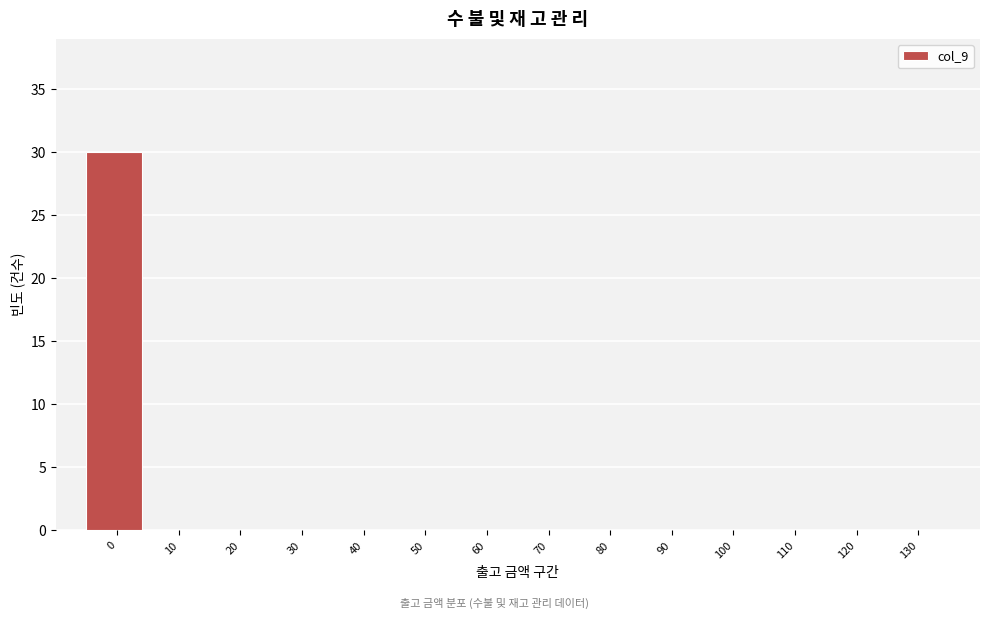

Reading right to left, what are all the values shown in this chart?

130=0	120=0	110=0	100=0	90=0	80=0	70=0	60=0	50=0	40=0	30=0	20=0	10=0	0=30